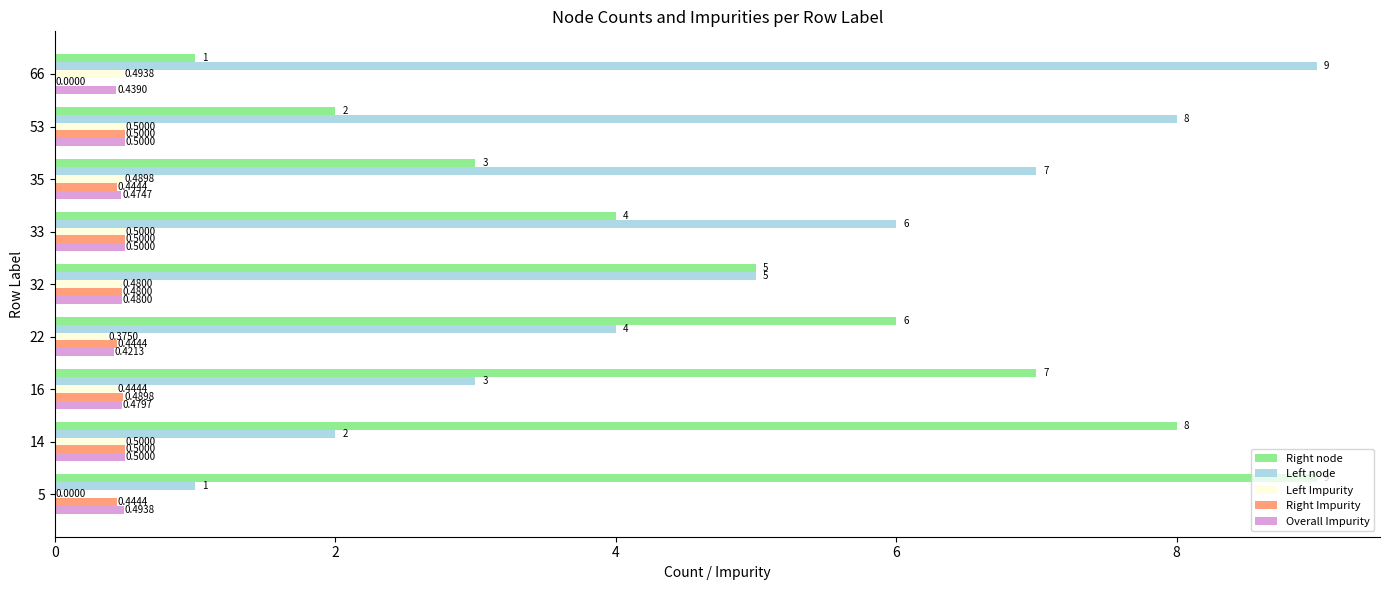

What is the sum of the Overall Impurity values at 5 and 16?

1.0